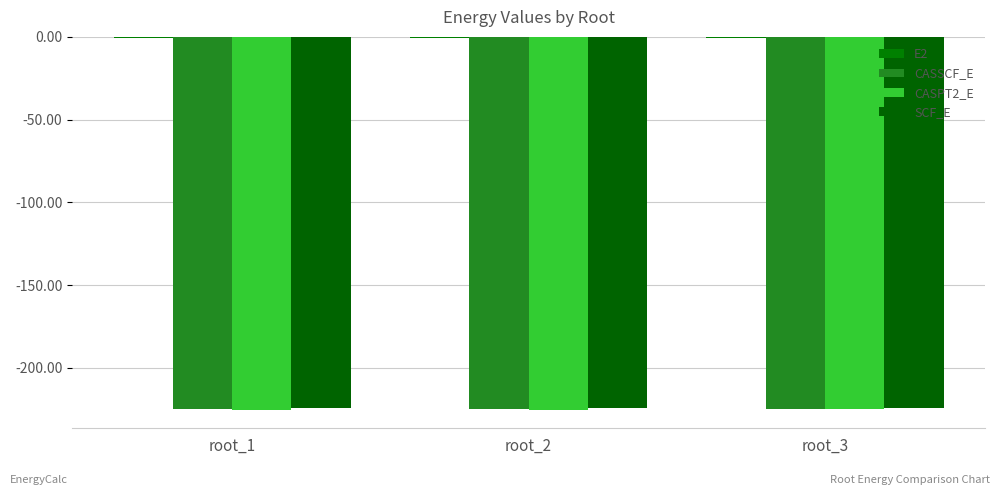

How many data points does each series have?

3